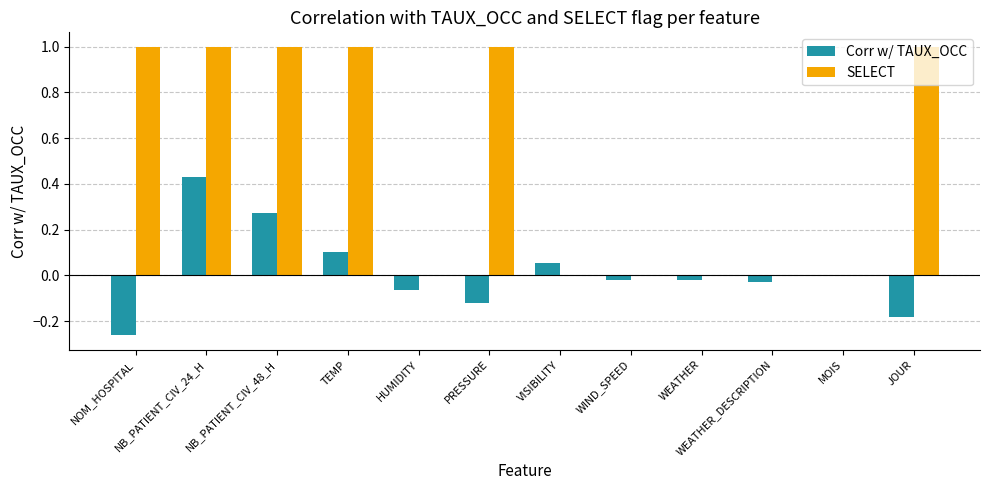

At which label does Corr w/ TAUX_OCC reach its peak?

NB_PATIENT_CIV_24_H